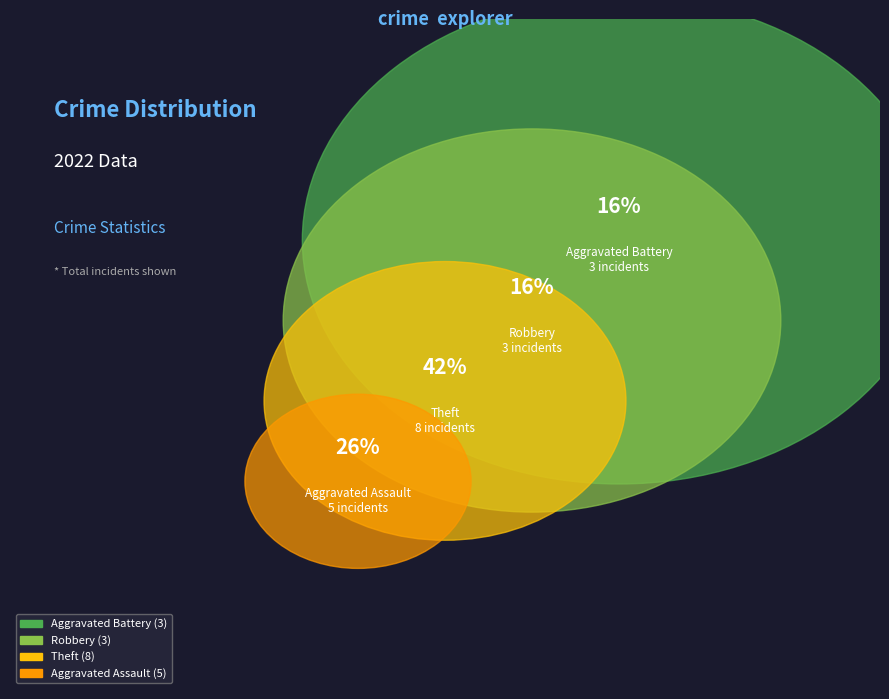

To the nearest percent, what is the difference between the largest and smallest slice percentages?

26%